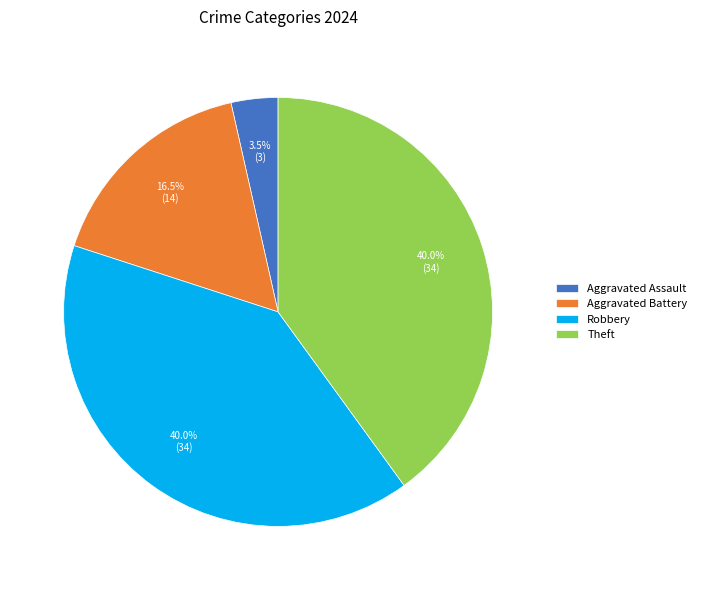

Is the sum of Theft and Aggravated Assault greater than half?

No